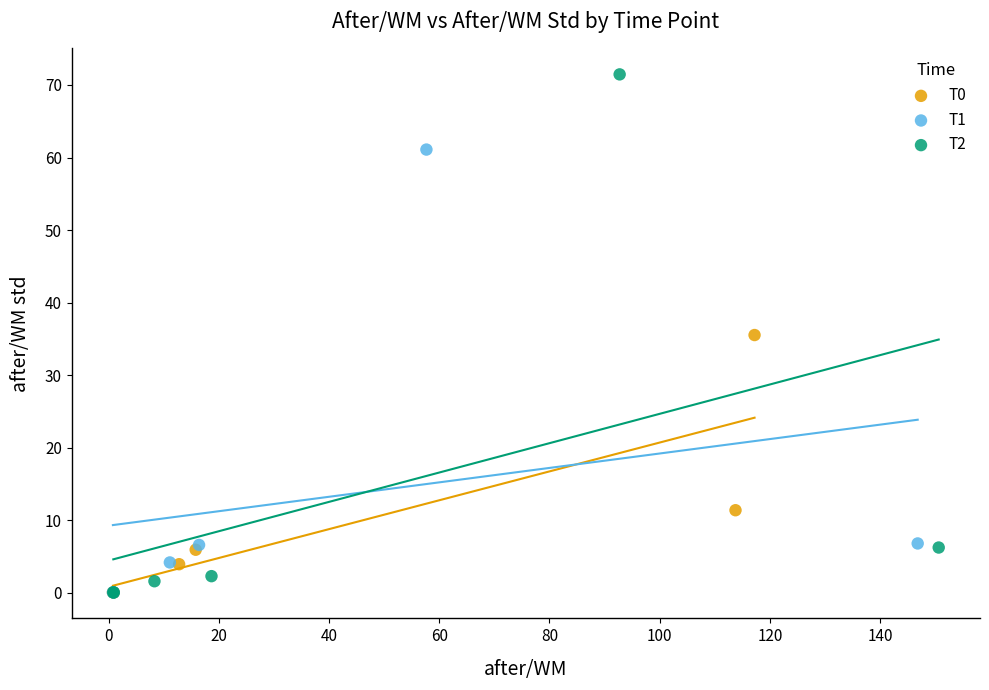

Which series reaches the maximum Y coordinate?

T2